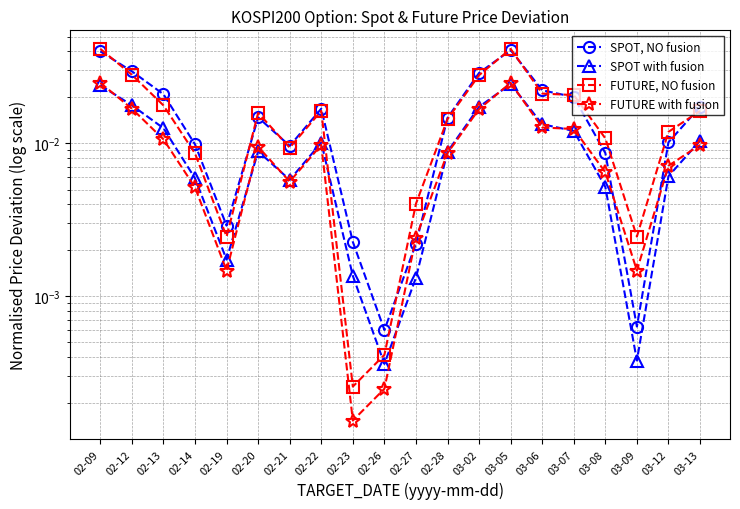

Which series has the largest total across all categories?

SPOT, NO fusion